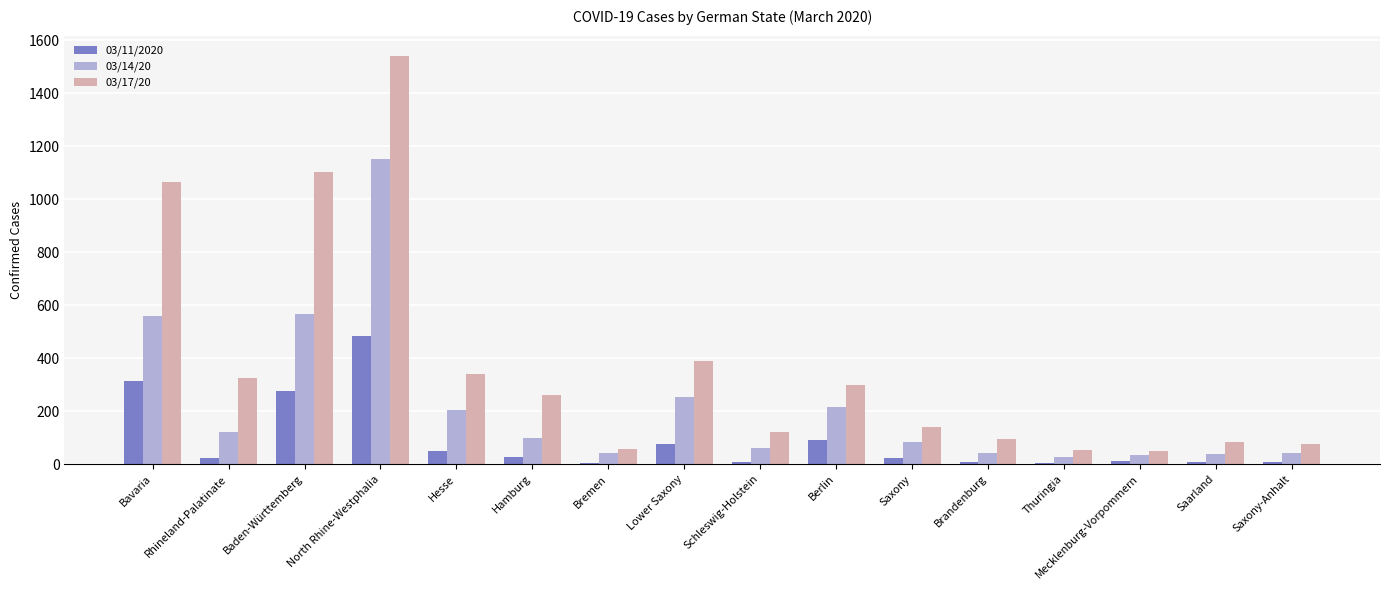

At which category is the sum across all series the highest?

North Rhine-Westphalia